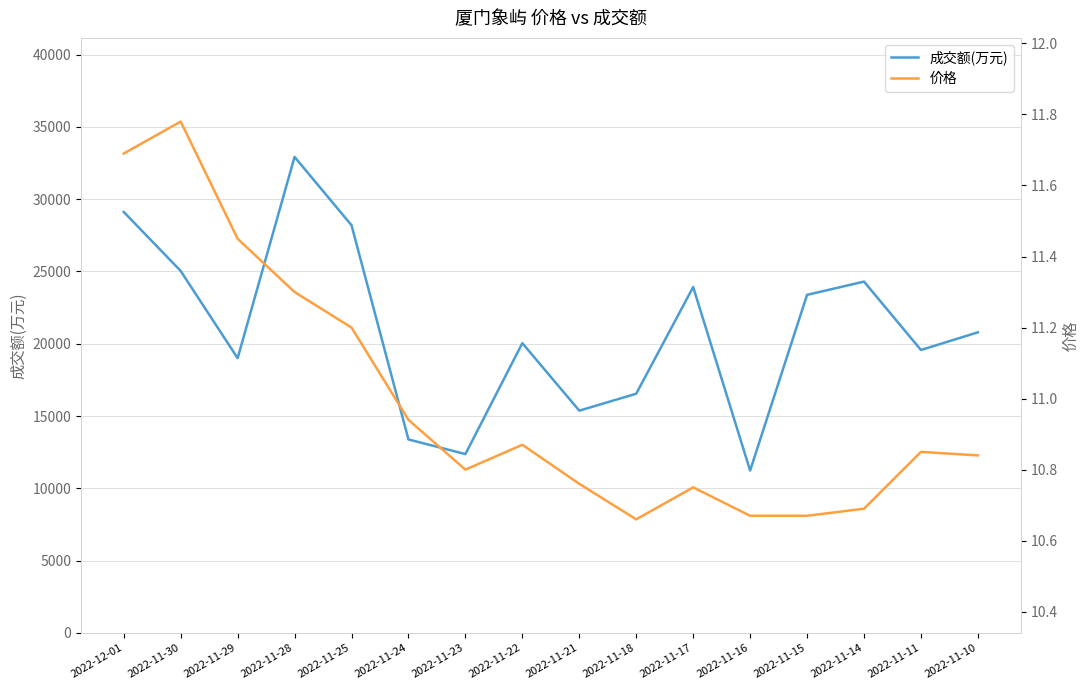

Reading left to right, transcribe all the data shown in this chart.

成交额(万元): 2022-12-01=29118.0	2022-11-30=25038.0	2022-11-29=19005.0	2022-11-28=32926.0	2022-11-25=28199.0	2022-11-24=13383.0	2022-11-23=12370.0	2022-11-22=20043.0	2022-11-21=15374.0	2022-11-18=16546.0	2022-11-17=23927.0	2022-11-16=11230.0	2022-11-15=23384.0	2022-11-14=24301.0	2022-11-11=19570.0	2022-11-10=20792.0
价格: 2022-12-01=11.7	2022-11-30=11.8	2022-11-29=11.4	2022-11-28=11.3	2022-11-25=11.2	2022-11-24=10.9	2022-11-23=10.8	2022-11-22=10.9	2022-11-21=10.8	2022-11-18=10.7	2022-11-17=10.8	2022-11-16=10.7	2022-11-15=10.7	2022-11-14=10.7	2022-11-11=10.8	2022-11-10=10.8